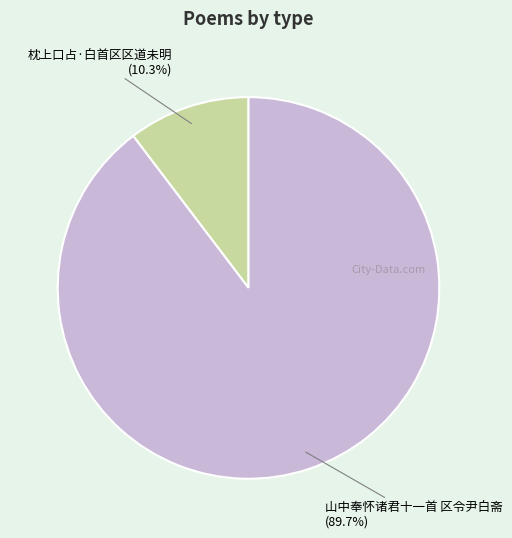

Is it true that 山中奉怀诸君十一首 区令尹白斋 is 90% of the pie?

True